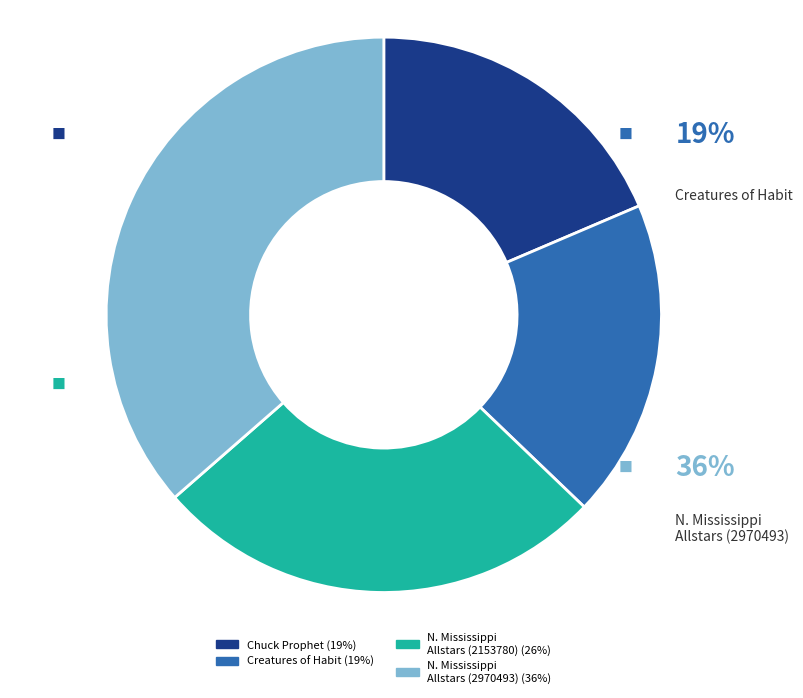

True or false: North Mississippi Allstars (I'm Just Dead I'm Not Gone) accounts for 36% of the total.

True